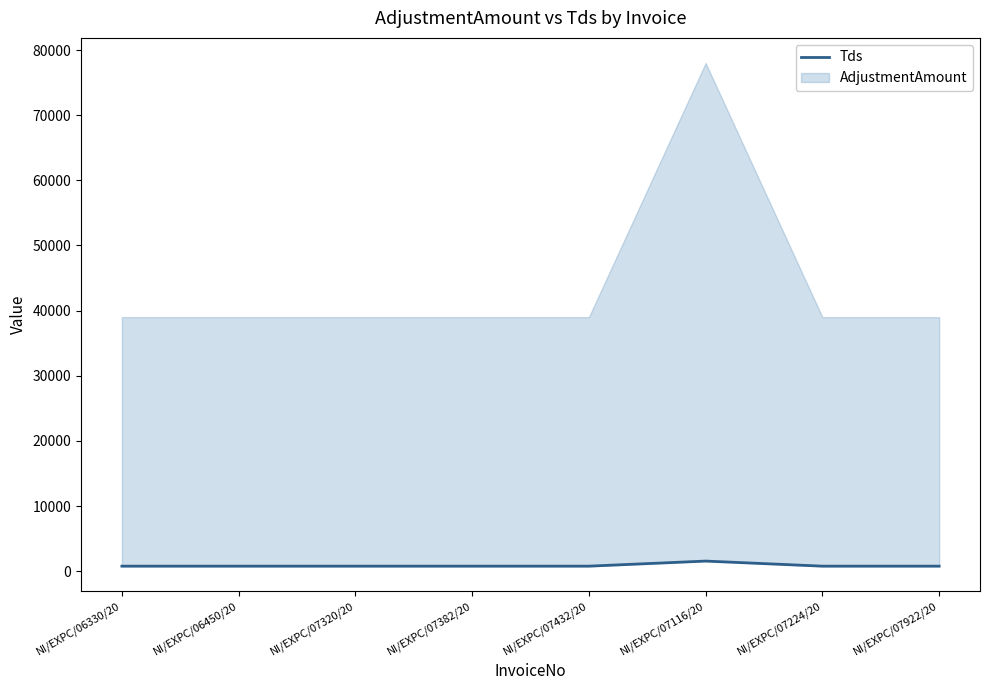

What is the change in value from NI/EXPC/07432/20 to NI/EXPC/07116/20?

+780